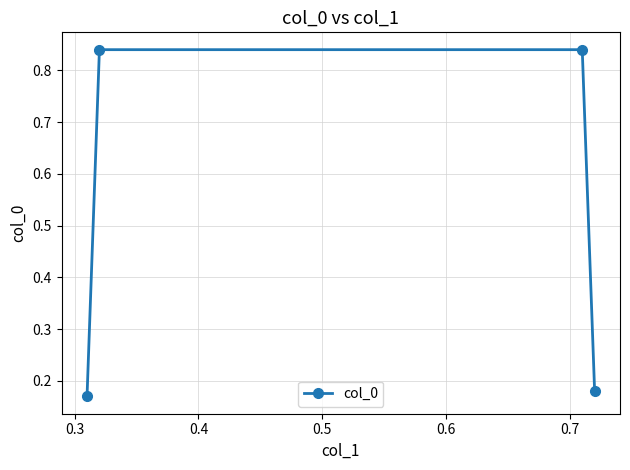

True or false: the data has more than 2 interior local peaks.

False